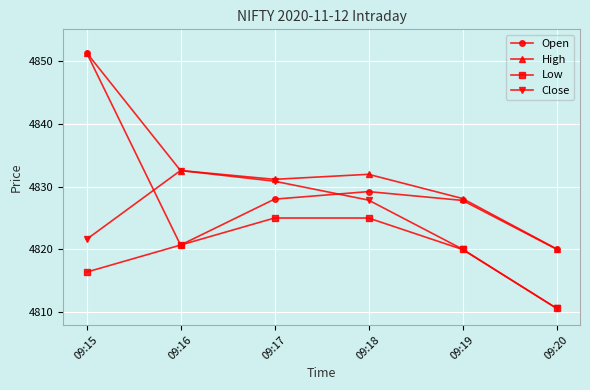

Is the value of High at 09:18 greater than the value of Close at 09:15?

Yes